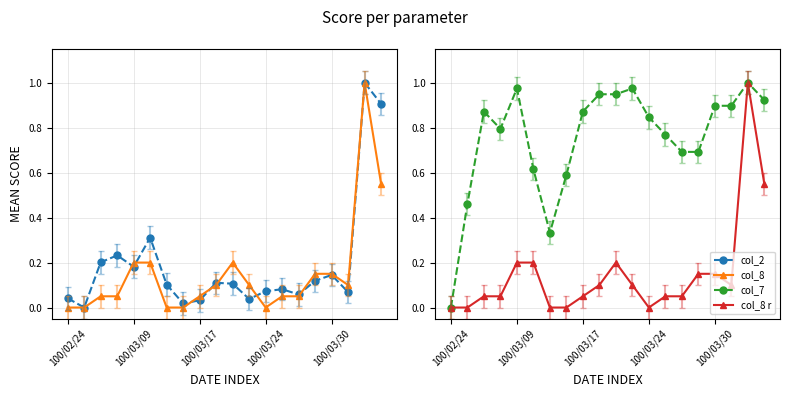

Which series has the largest total across all categories?

col_7